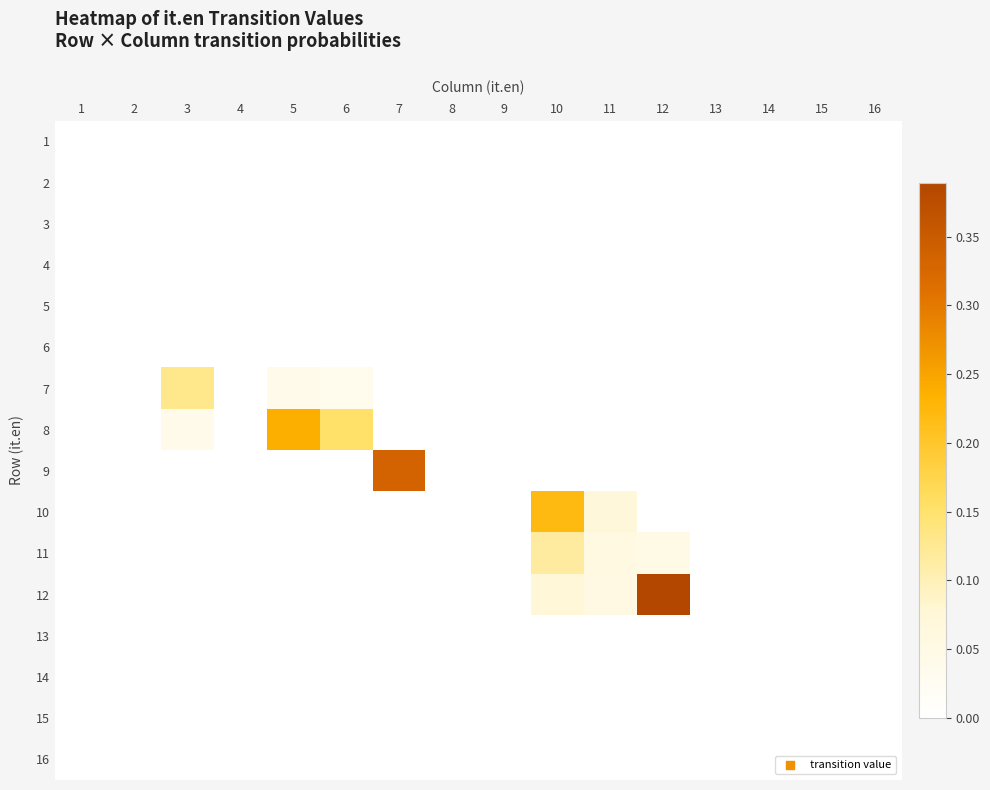

Reading left to right, what are all the values shown in this chart?

1: 1=0.0	2=0.0	3=0.0	4=0.0	5=0.0	6=0.0	7=0.0	8=0.0	9=0.0	10=0.0	11=0.0	12=0.0	13=0.0	14=0.0	15=0.0	16=0.0
2: 1=0.0	2=0.0	3=0.0	4=0.0	5=0.0	6=0.0	7=0.0	8=0.0	9=0.0	10=0.0	11=0.0	12=0.0	13=0.0	14=0.0	15=0.0	16=0.0
3: 1=0.0	2=0.0	3=0.0	4=0.0	5=0.0	6=0.0	7=0.0	8=0.0	9=0.0	10=0.0	11=0.0	12=0.0	13=0.0	14=0.0	15=0.0	16=0.0
4: 1=0.0	2=0.0	3=0.0	4=0.0	5=0.0	6=0.0	7=0.0	8=0.0	9=0.0	10=0.0	11=0.0	12=0.0	13=0.0	14=0.0	15=0.0	16=0.0
5: 1=0.0	2=0.0	3=0.0	4=0.0	5=0.0	6=0.0	7=0.0	8=0.0	9=0.0	10=0.0	11=0.0	12=0.0	13=0.0	14=0.0	15=0.0	16=0.0
6: 1=0.0	2=0.0	3=0.0	4=0.0	5=0.0	6=0.0	7=0.0	8=0.0	9=0.0	10=0.0	11=0.0	12=0.0	13=0.0	14=0.0	15=0.0	16=0.0
7: 1=0.0	2=0.0	3=0.1	4=0.0	5=0.0	6=0.0	7=0.0	8=0.0	9=0.0	10=0.0	11=0.0	12=0.0	13=0.0	14=0.0	15=0.0	16=0.0
8: 1=0.0	2=0.0	3=0.0	4=0.0	5=0.2	6=0.2	7=0.0	8=0.0	9=0.0	10=0.0	11=0.0	12=0.0	13=0.0	14=0.0	15=0.0	16=0.0
9: 1=0.0	2=0.0	3=0.0	4=0.0	5=0.0	6=0.0	7=0.3	8=0.0	9=0.0	10=0.0	11=0.0	12=0.0	13=0.0	14=0.0	15=0.0	16=0.0
10: 1=0.0	2=0.0	3=0.0	4=0.0	5=0.0	6=0.0	7=0.0	8=0.0	9=0.0	10=0.2	11=0.1	12=0.0	13=0.0	14=0.0	15=0.0	16=0.0
11: 1=0.0	2=0.0	3=0.0	4=0.0	5=0.0	6=0.0	7=0.0	8=0.0	9=0.0	10=0.1	11=0.1	12=0.0	13=0.0	14=0.0	15=0.0	16=0.0
12: 1=0.0	2=0.0	3=0.0	4=0.0	5=0.0	6=0.0	7=0.0	8=0.0	9=0.0	10=0.1	11=0.1	12=0.4	13=0.0	14=0.0	15=0.0	16=0.0
13: 1=0.0	2=0.0	3=0.0	4=0.0	5=0.0	6=0.0	7=0.0	8=0.0	9=0.0	10=0.0	11=0.0	12=0.0	13=0.0	14=0.0	15=0.0	16=0.0
14: 1=0.0	2=0.0	3=0.0	4=0.0	5=0.0	6=0.0	7=0.0	8=0.0	9=0.0	10=0.0	11=0.0	12=0.0	13=0.0	14=0.0	15=0.0	16=0.0
15: 1=0.0	2=0.0	3=0.0	4=0.0	5=0.0	6=0.0	7=0.0	8=0.0	9=0.0	10=0.0	11=0.0	12=0.0	13=0.0	14=0.0	15=0.0	16=0.0
16: 1=0.0	2=0.0	3=0.0	4=0.0	5=0.0	6=0.0	7=0.0	8=0.0	9=0.0	10=0.0	11=0.0	12=0.0	13=0.0	14=0.0	15=0.0	16=0.0